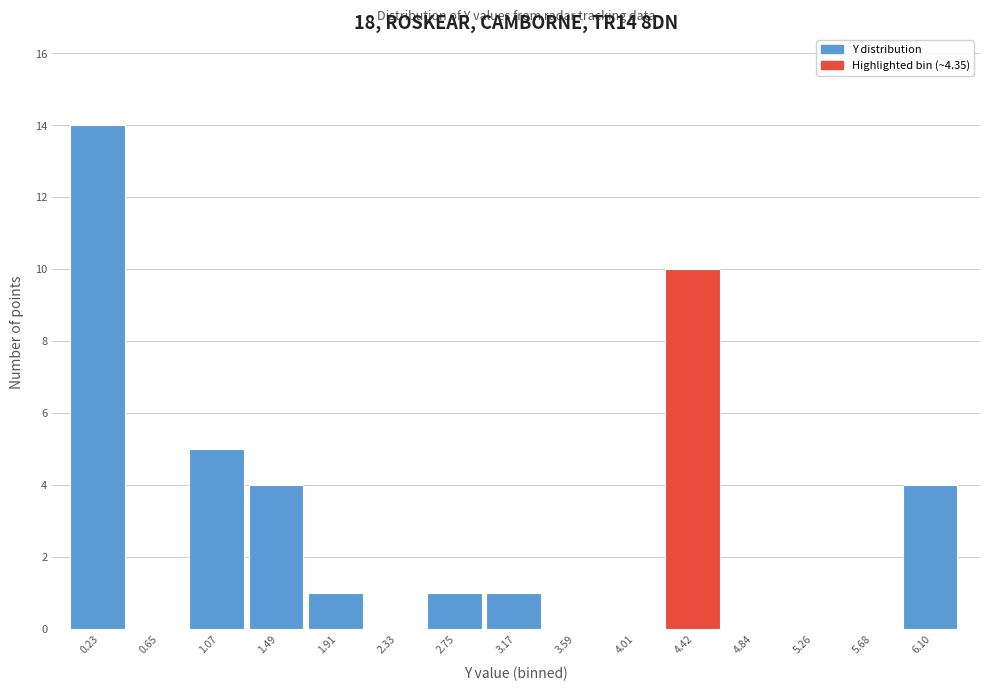

What is the height of the bar covering 0.85 to 1.30 on the x-axis? Neither the bar edges nor the heights are printed on the chart, so give them approximately, as read against the axes.

5